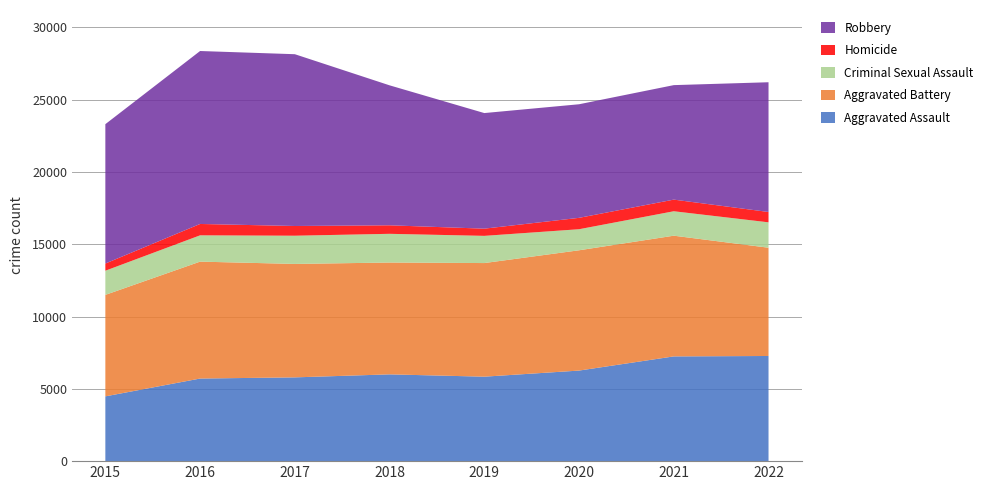

Reading right to left, transcribe all the data shown in this chart.

Aggravated Assault: 2022=7272	2021=7243	2020=6263	2019=5841	2018=6001	2017=5793	2016=5712	2015=4480
Aggravated Battery: 2022=7487	2021=8348	2020=8319	2019=7857	2018=7734	2017=7845	2016=8085	2015=7018
Criminal Sexual Assault: 2022=1756	2021=1690	2020=1456	2019=1881	2018=1985	2017=1951	2016=1819	2015=1671
Homicide: 2022=715	2021=804	2020=787	2019=498	2018=589	2017=672	2016=786	2015=496
Robbery: 2022=8972	2021=7918	2020=7855	2019=7994	2018=9680	2017=11880	2016=11960	2015=9638